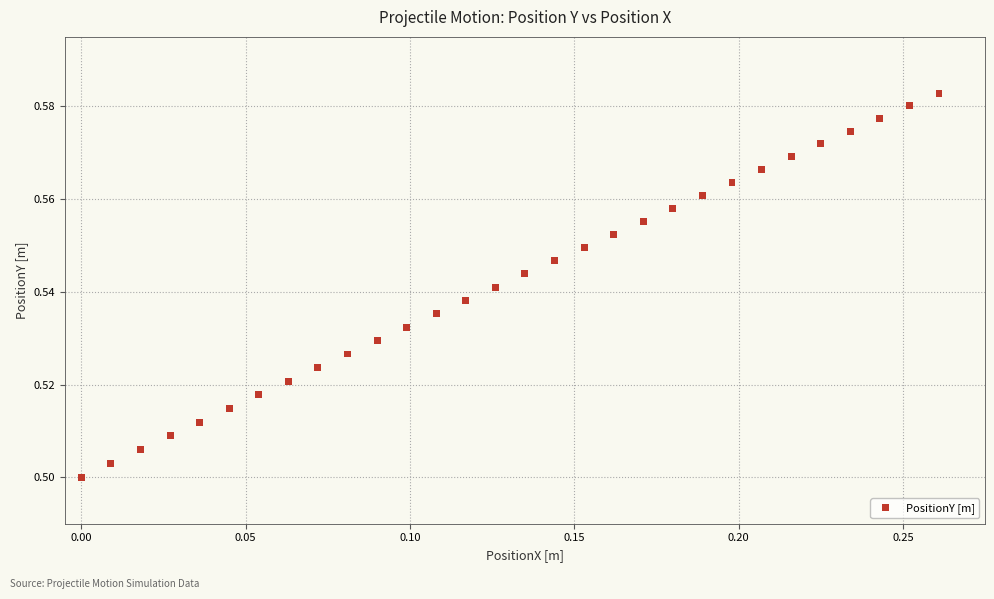

What is the range of X values (max minus min)?

0.3